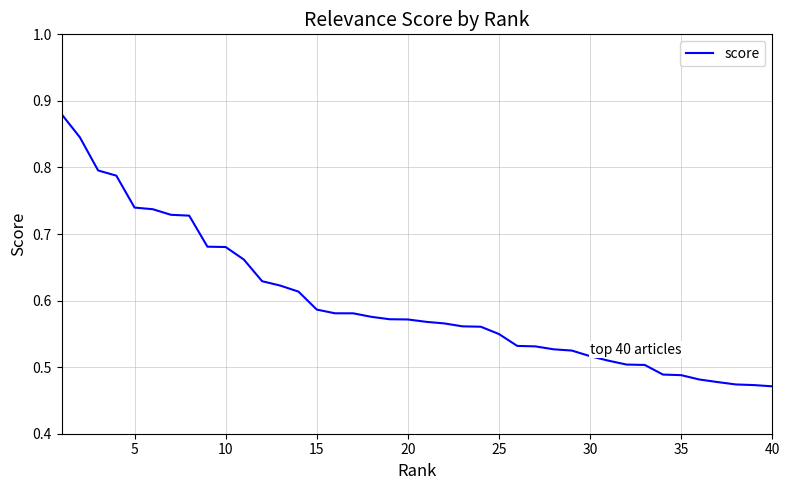

What is the difference between the maximum and minimum values?

0.4